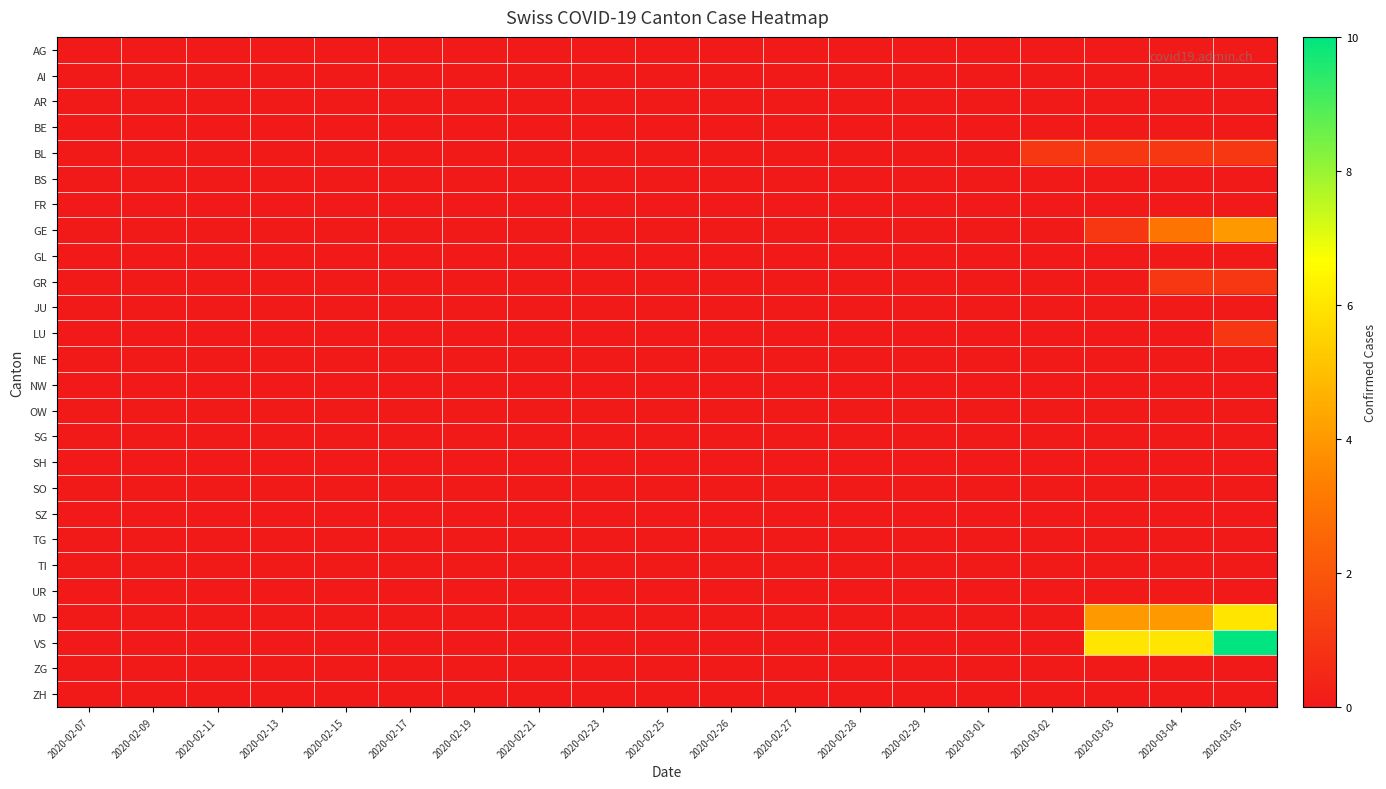

At 2020-02-23, list the series in order from smallest to largest.

AG, AI, AR, BE, BL, BS, FR, GE, GL, GR, JU, LU, NE, NW, OW, SG, SH, SO, SZ, TG, TI, UR, VD, VS, ZG, ZH